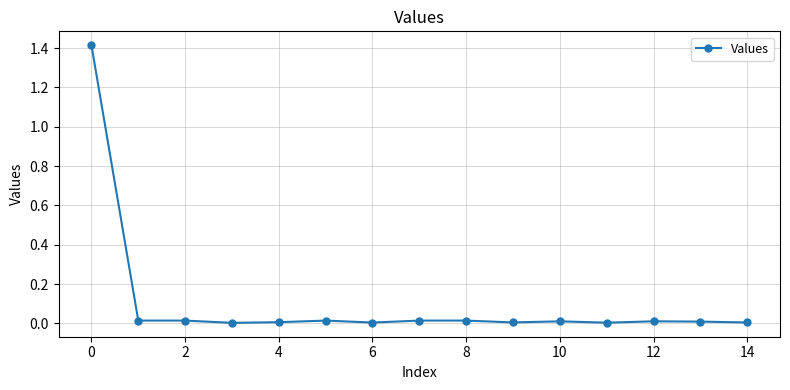

True or false: the data has more than 2 interior local peaks.

True